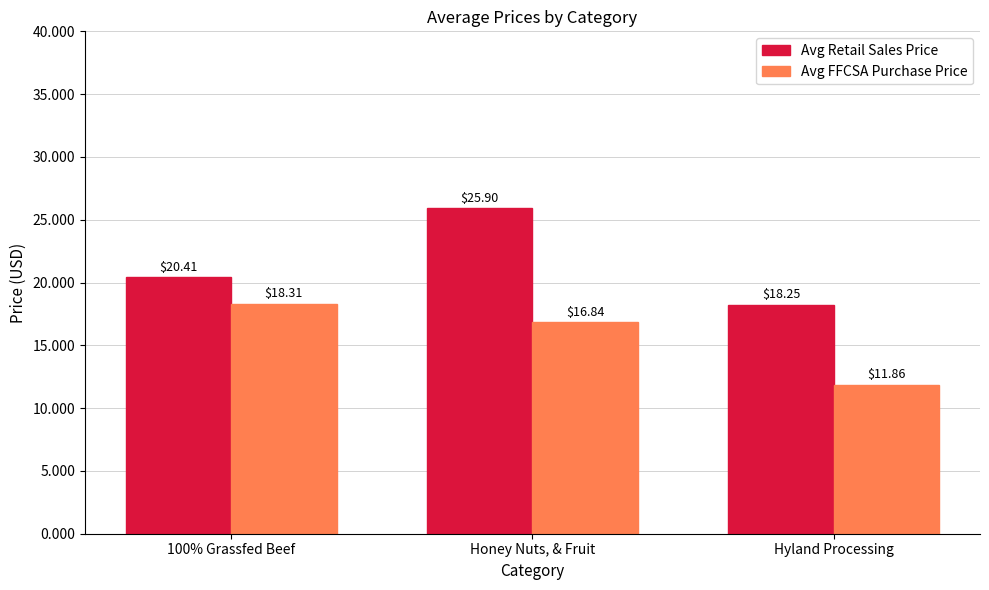

What position from the right is 100% Grassfed Beef?

3